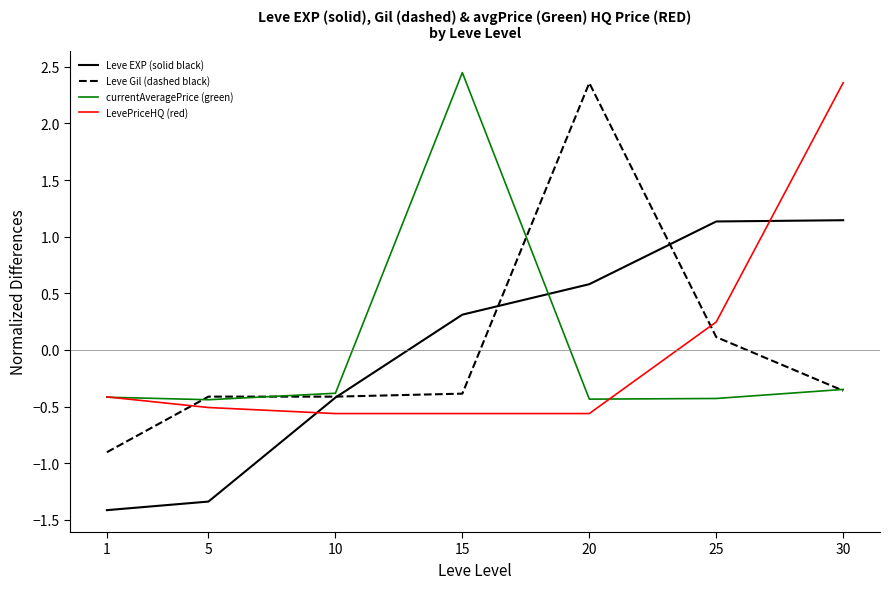

What is the difference between the highest and lowest values at 20?

2.9